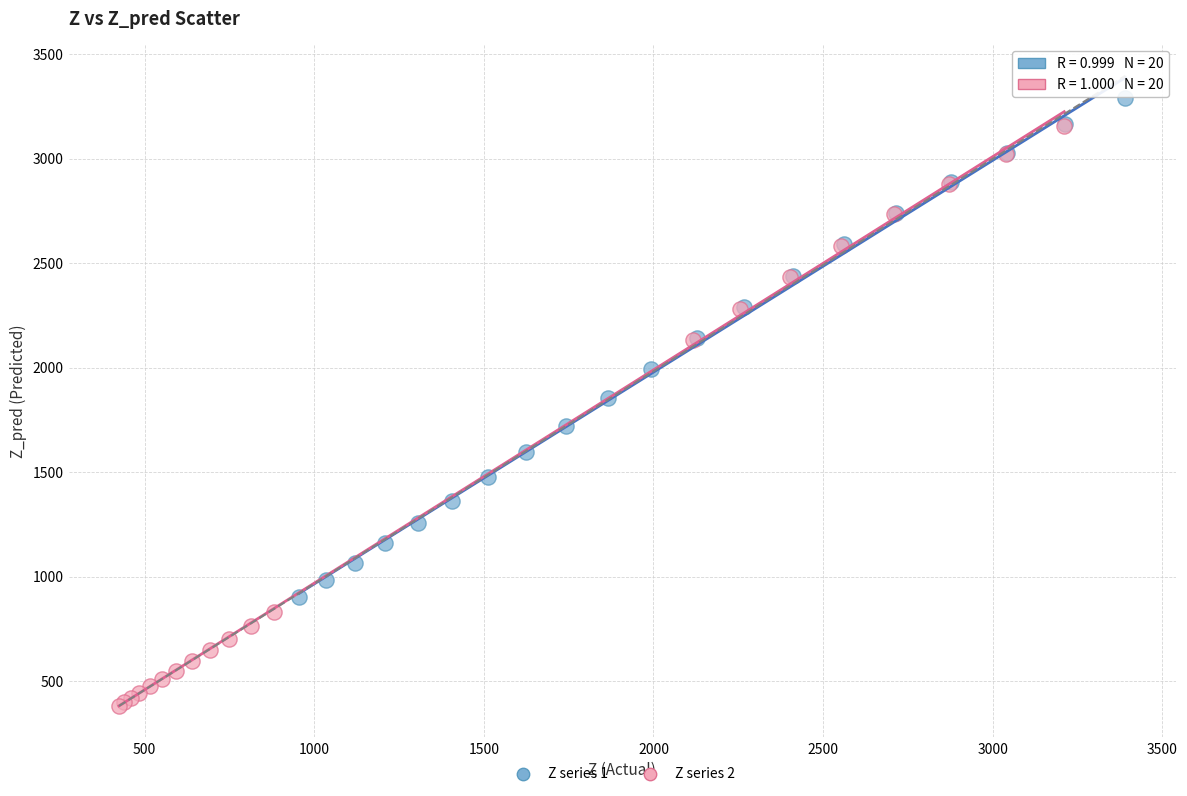

Which series reaches the maximum Y coordinate?

Z series 1